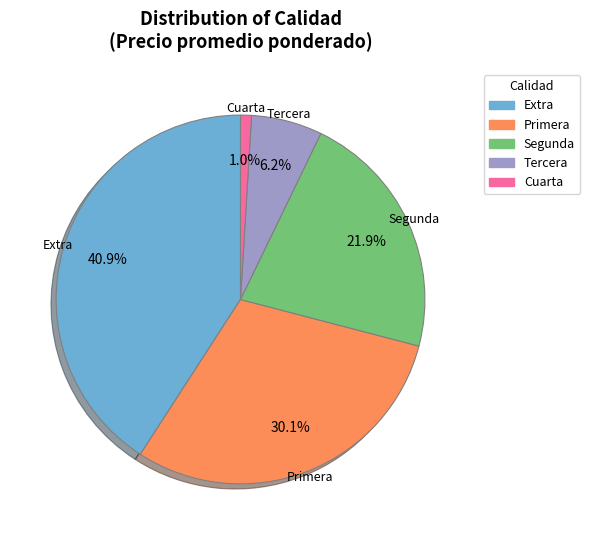

Is there a majority slice in this chart?

No